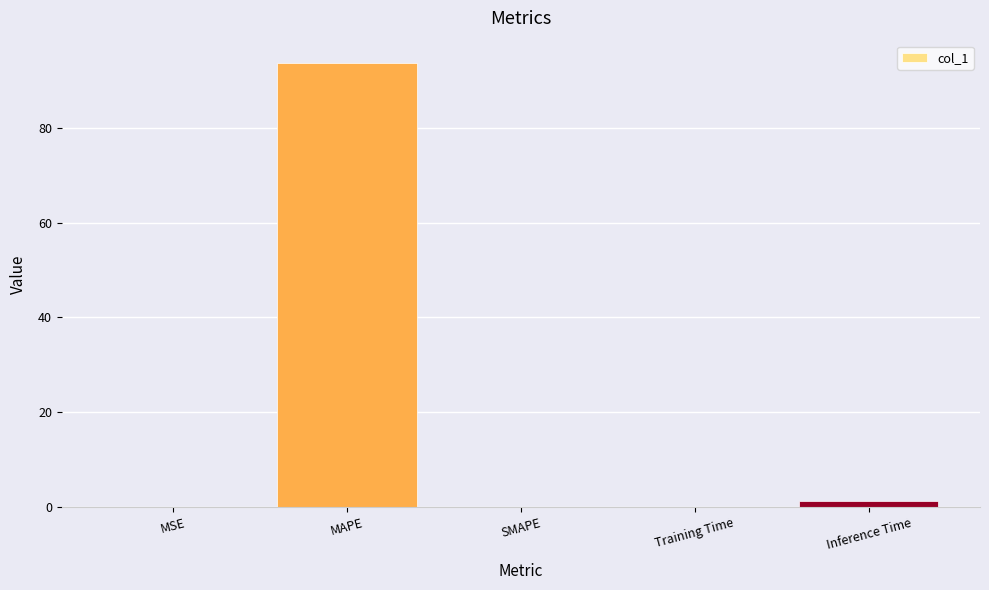

Is it true that the value at MAPE is 93.7?

True